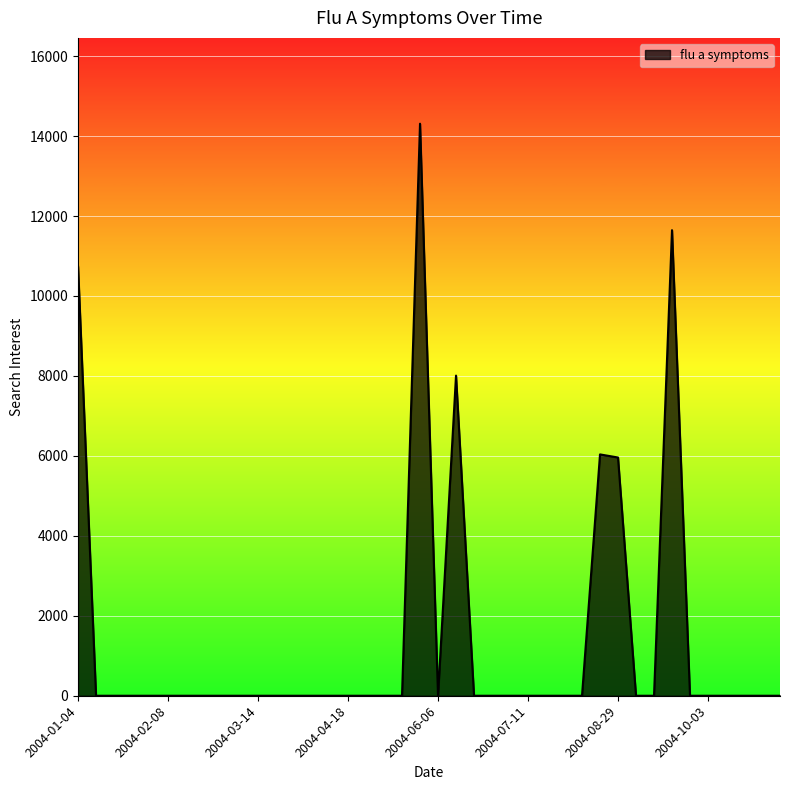

What is the maximum value shown in the chart?

14309.6